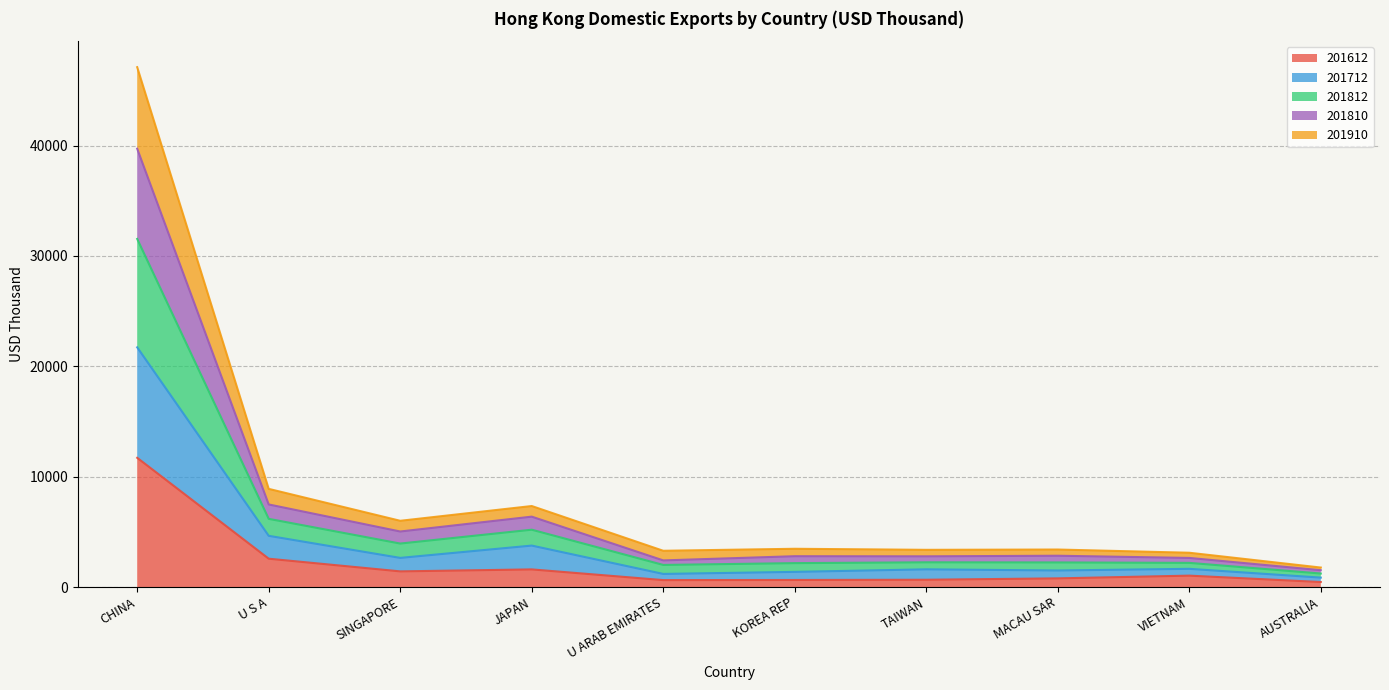

What is the total value across all series at U S A?

8894.7